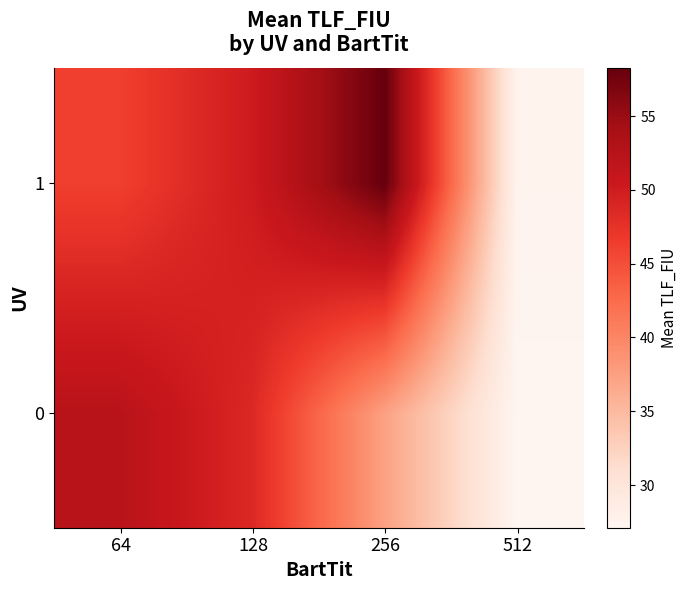

Reading right to left, what are all the values shown in this chart?

0: 512=27.1	256=37.3	128=48.6	64=52.3
1: 512=27.5	256=58.2	128=50.1	64=46.2